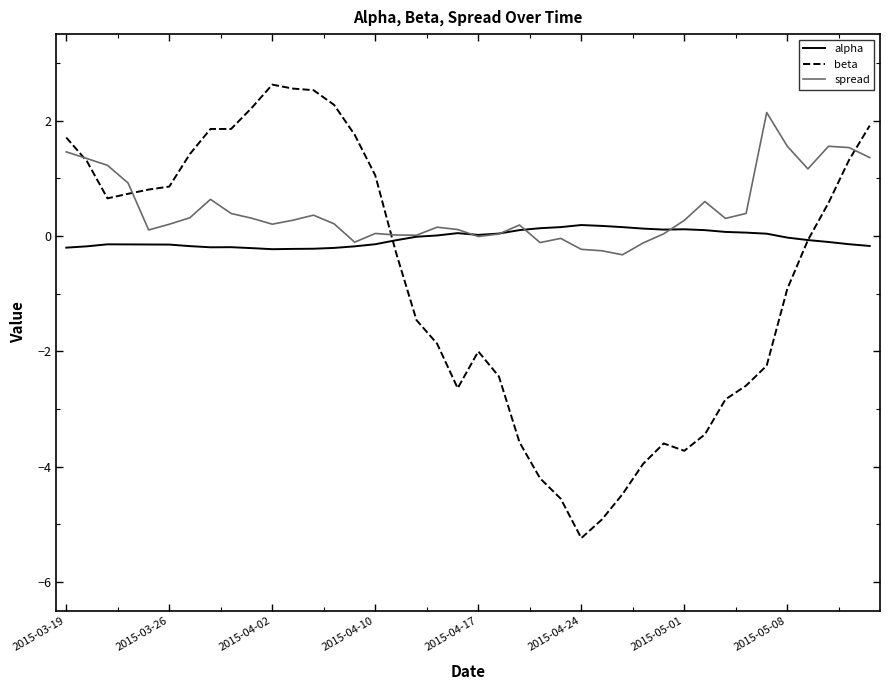

What is the lowest value of the spread series?

-0.3